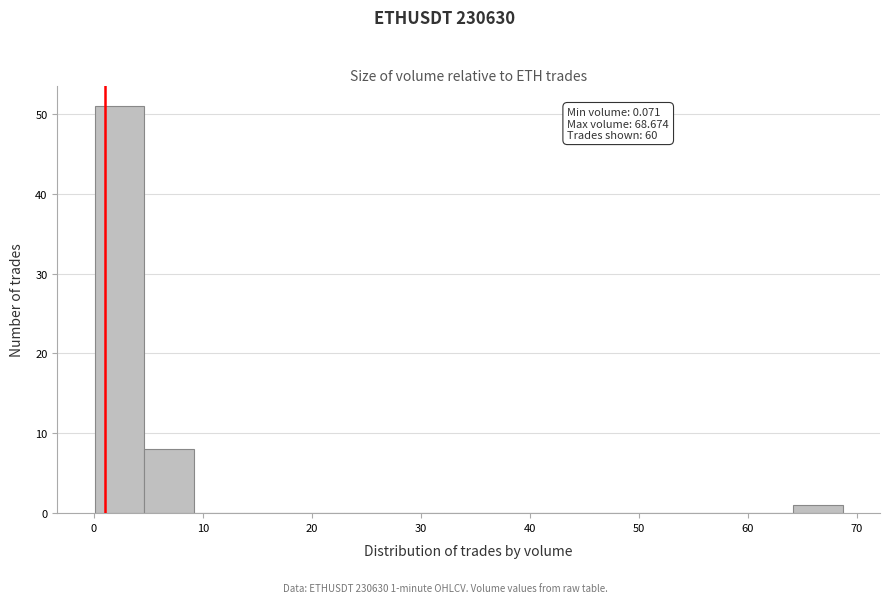

Which range on the x-axis has the tallest bar?

0 to 5